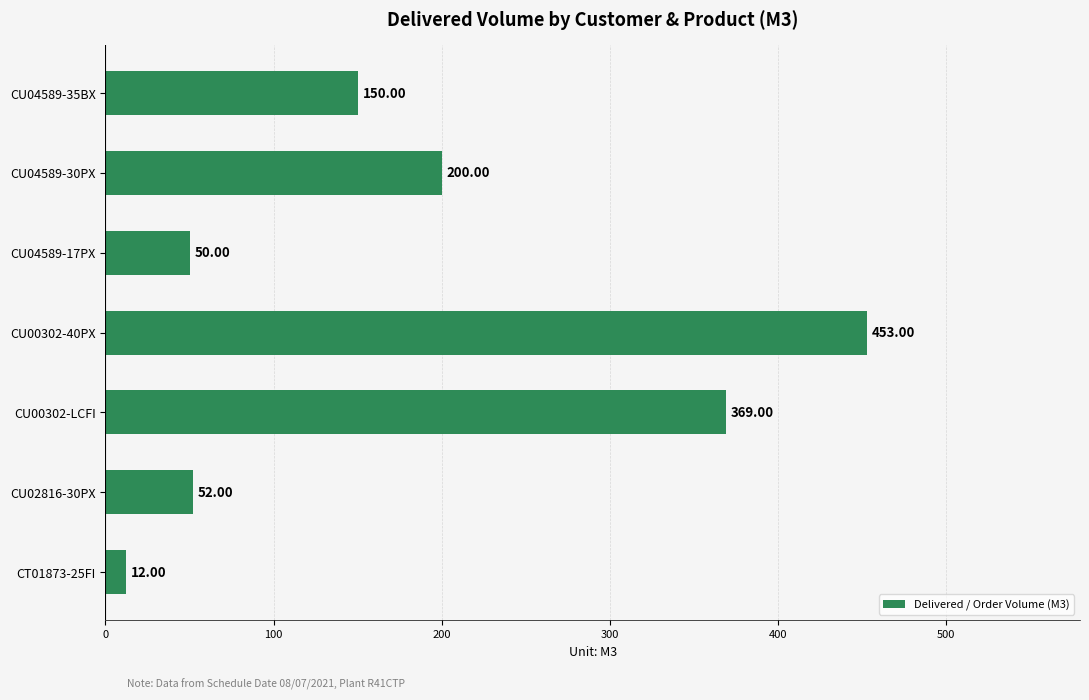

Rank the categories by value from lowest to highest.

CT01873-25FI, CU04589-17PX, CU02816-30PX, CU04589-35BX, CU04589-30PX, CU00302-LCFI, CU00302-40PX